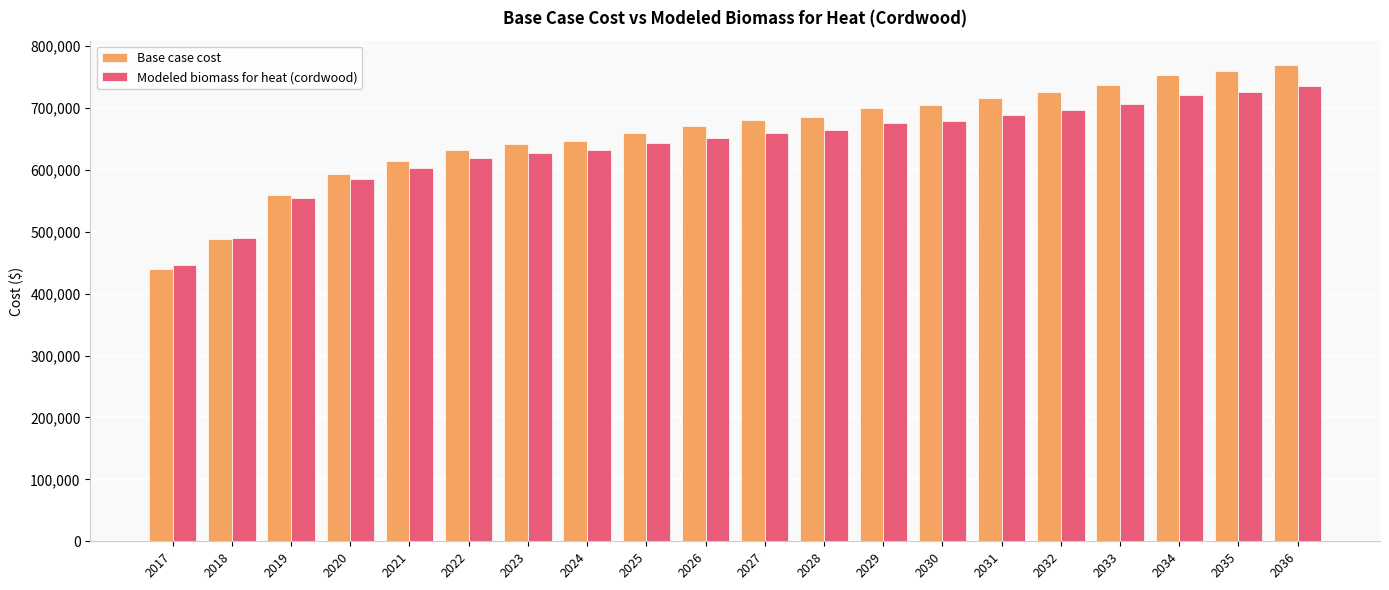

How many bars are there in total?

40